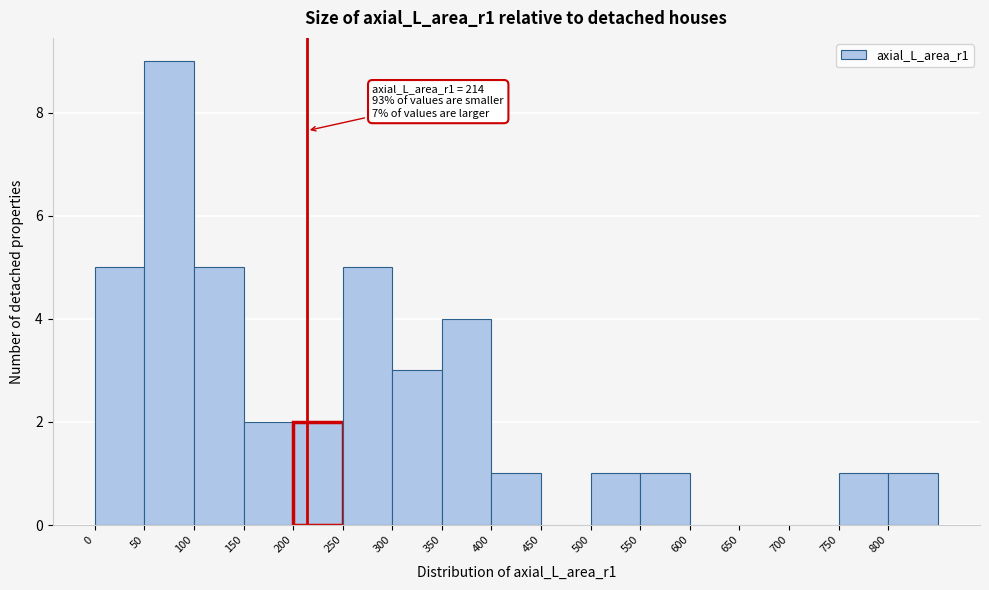

Which range on the x-axis has the tallest bar?

50 to 100